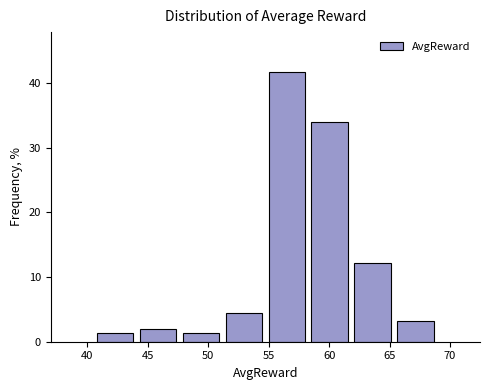

What is the height of the bar covering 54.5 to 58.5 on the x-axis? Neither the bar edges nor the heights are printed on the chart, so give them approximately, as read against the axes.

42